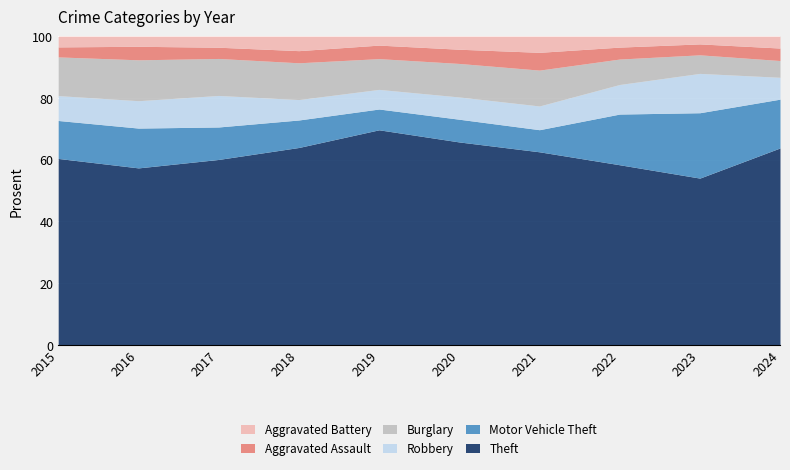

What is the lowest value of the Theft series?

54.0